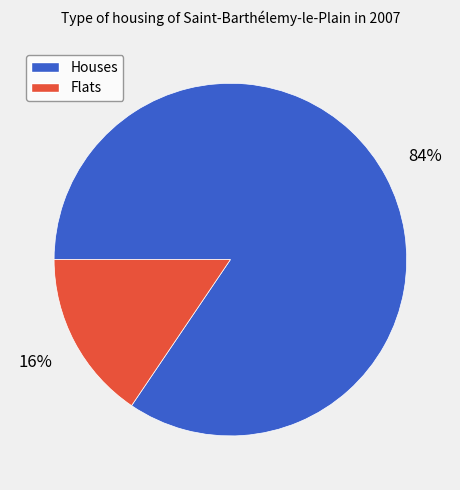

Is there a majority slice in this chart?

Yes